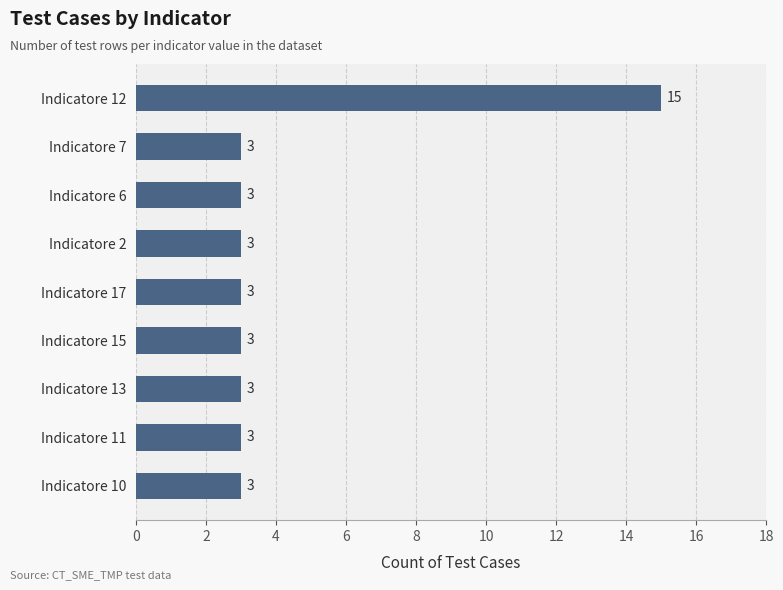

Does the chart contain any negative values?

No